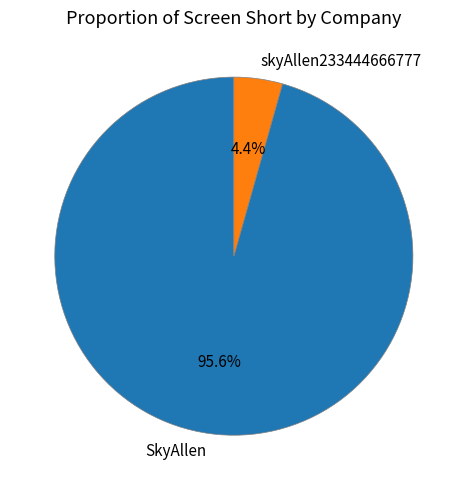

To the nearest percent, what is the difference between the largest and smallest slice percentages?

91%